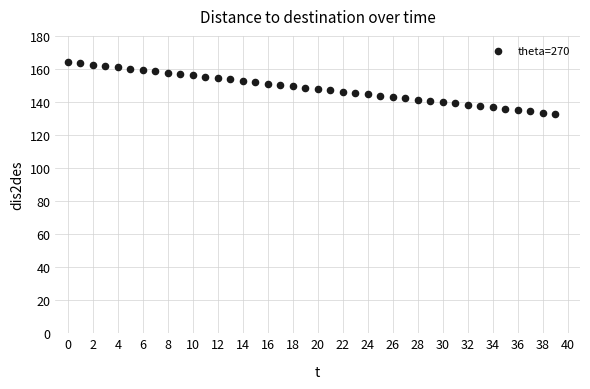

How many points are shown in the scatter plot?

40